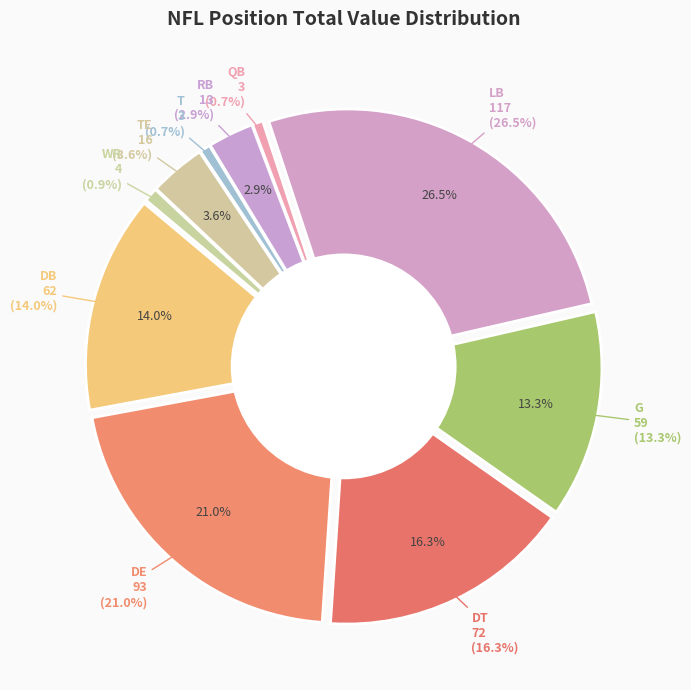

Is it true that DB is 7% of the pie?

False